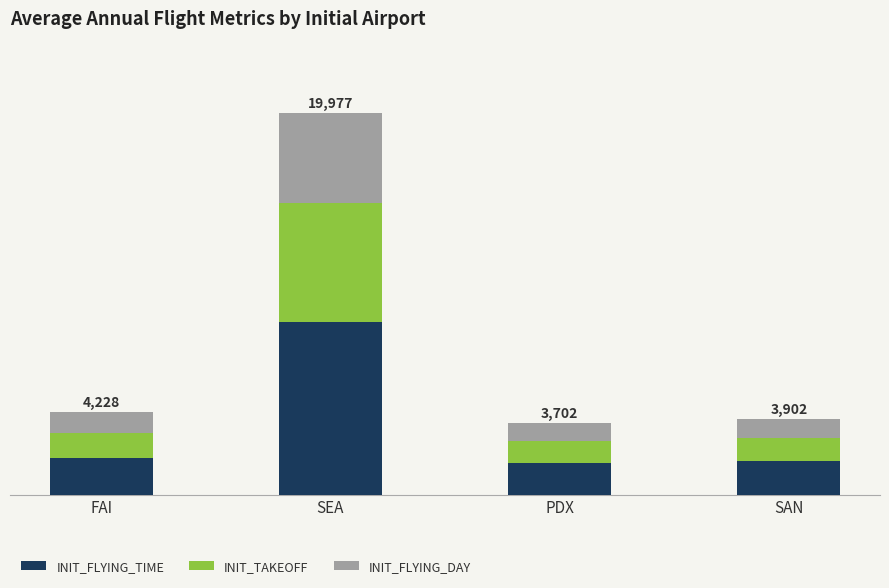

The INIT_FLYING_TIME series shows 6143 at SAN. True or false?

False